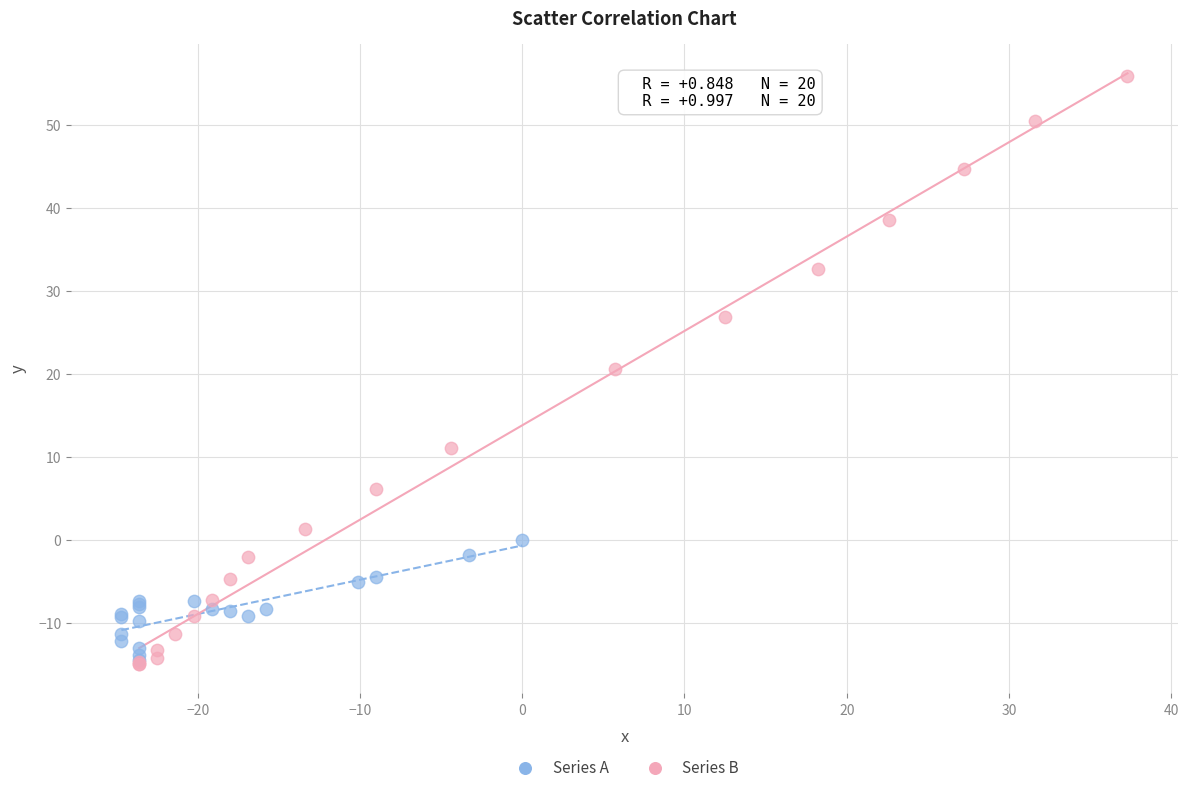

Which series has the widest spread of Y values?

Series B